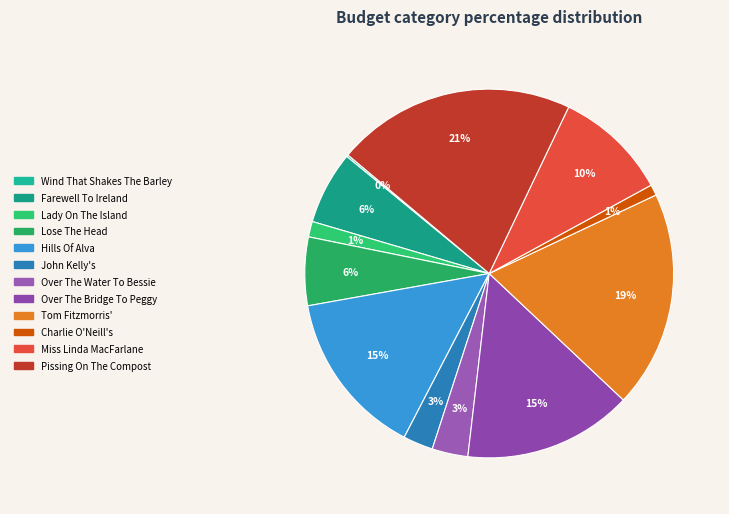

To the nearest percent, what is the difference between the Wind That Shakes The Barley and Over The Bridge To Peggy slice percentages?

15%